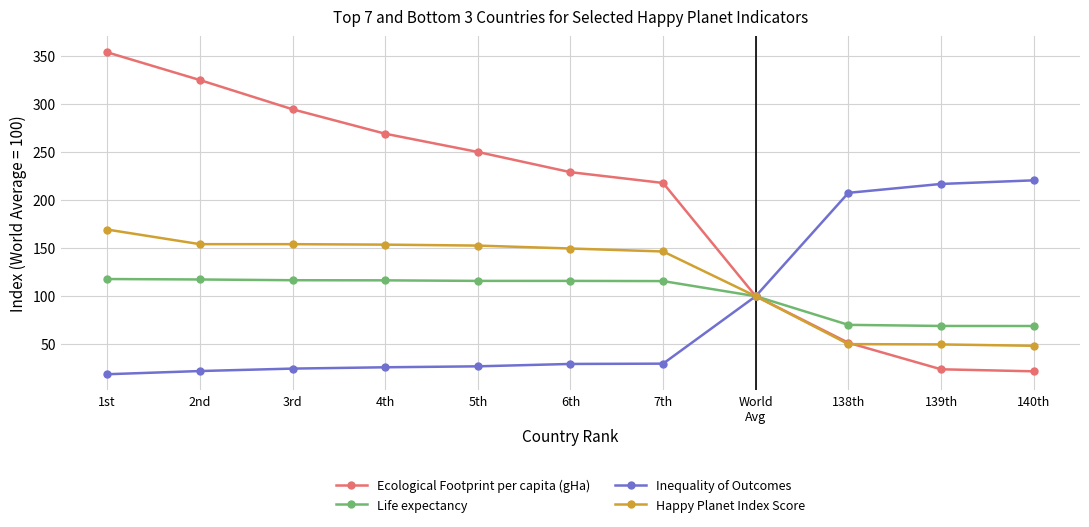

What is the difference between the highest and lowest values at 7th?

188.0